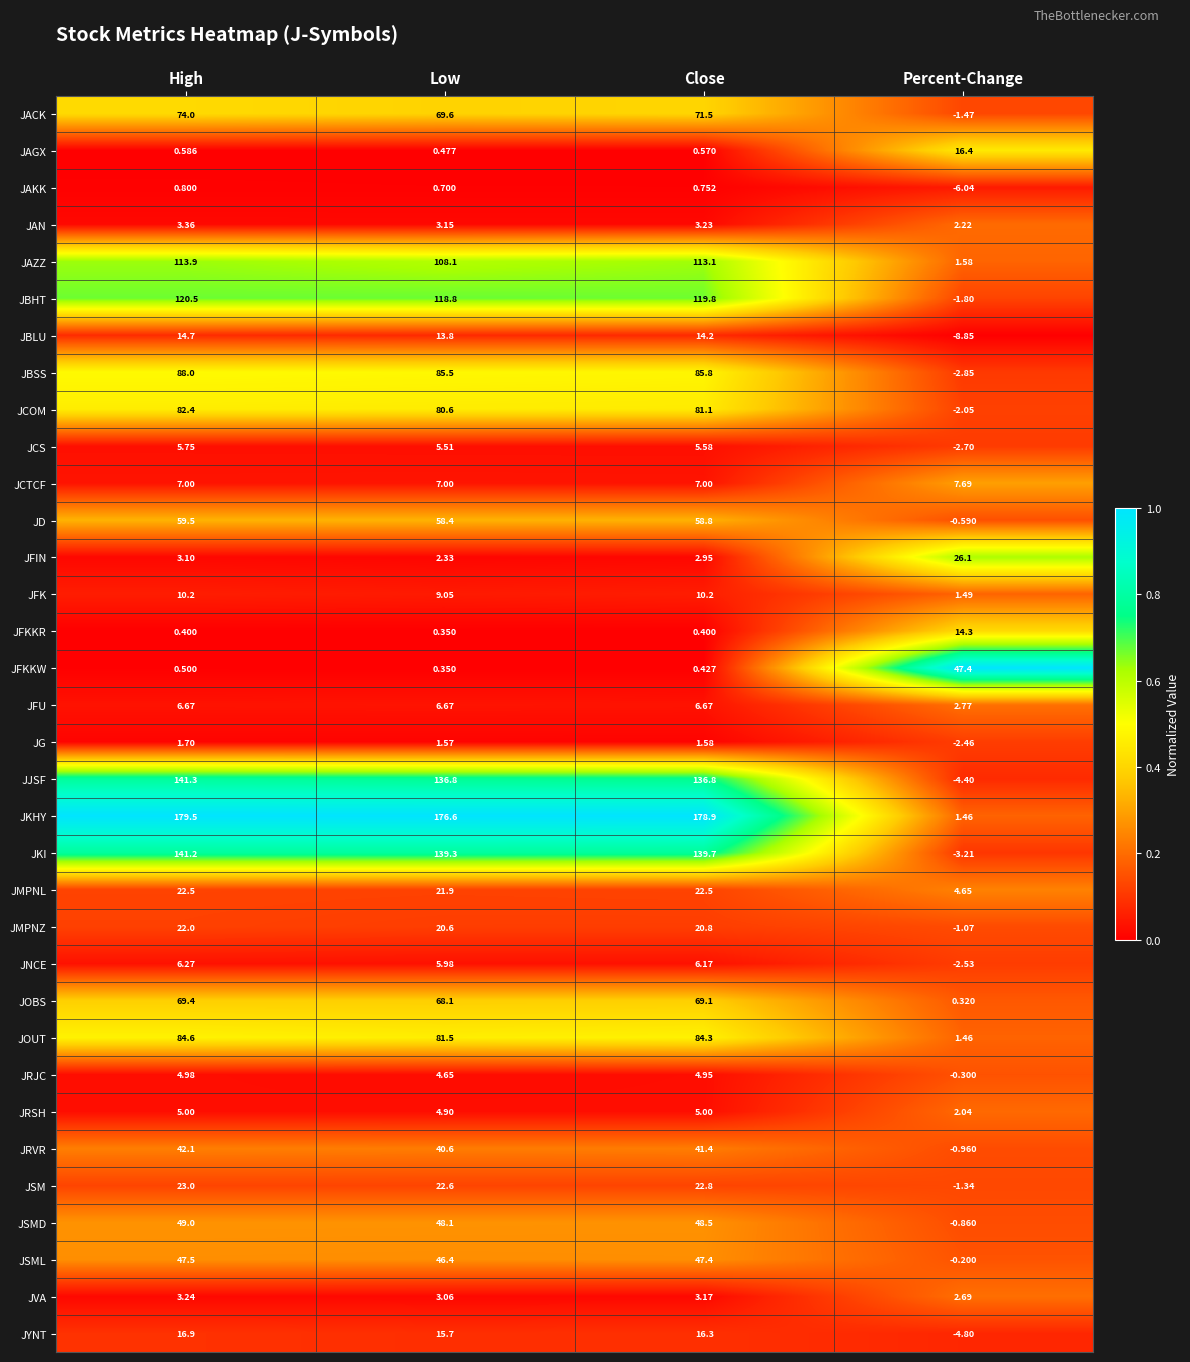

What is the total value across all series at High?

1451.6